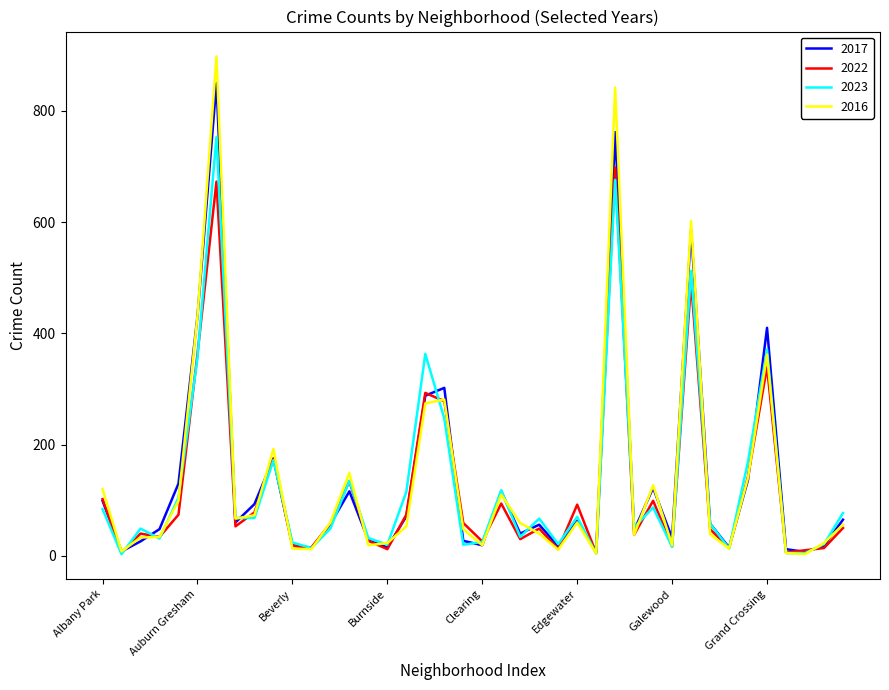

Rank the series by their maximum value, from lowest to highest.

2022, 2023, 2017, 2016